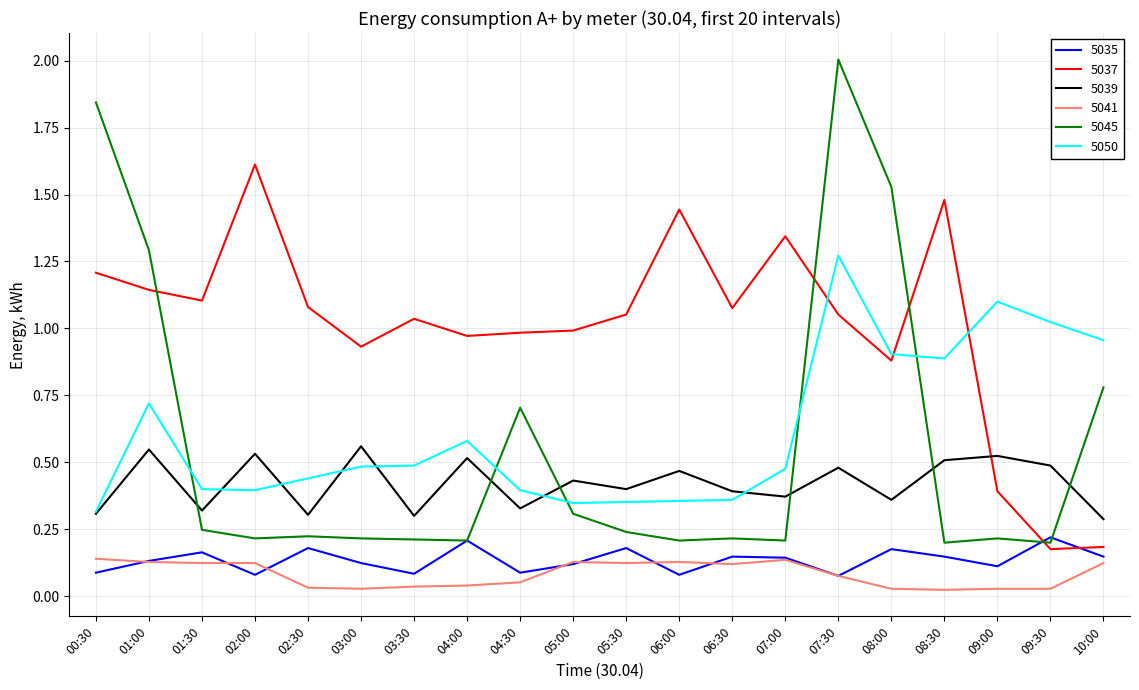

How many lines are shown in the chart?

6